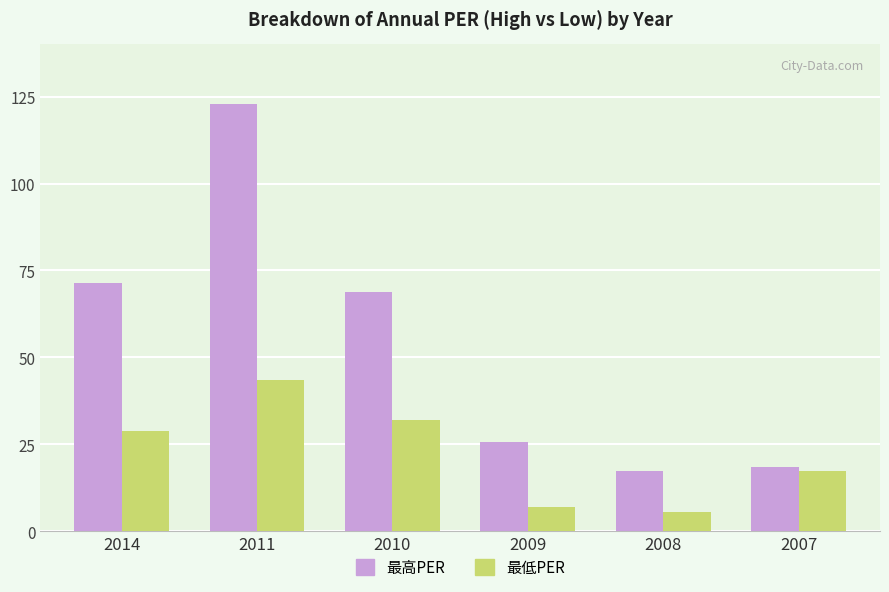

At how many categories does at least one series exceed 43?

3